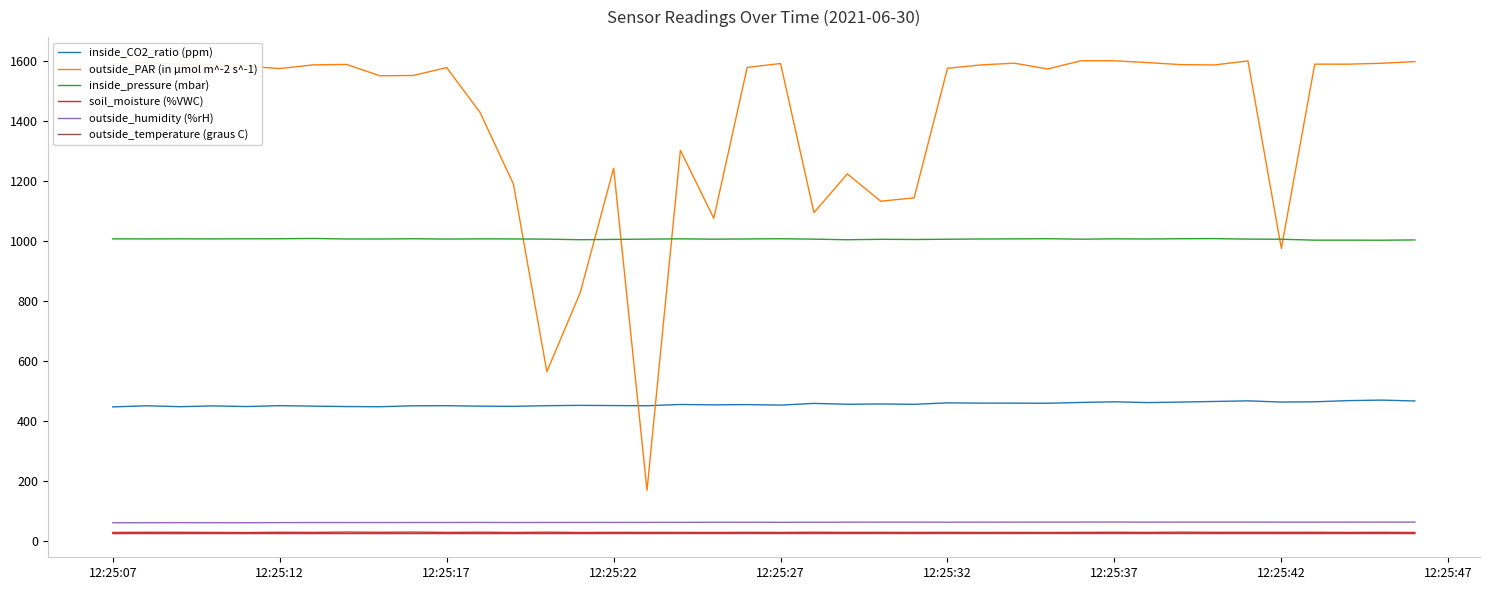

What is the difference between the maximum and minimum values in the outside_PAR (in µmol m^-2 s^-1) series?

1430.8